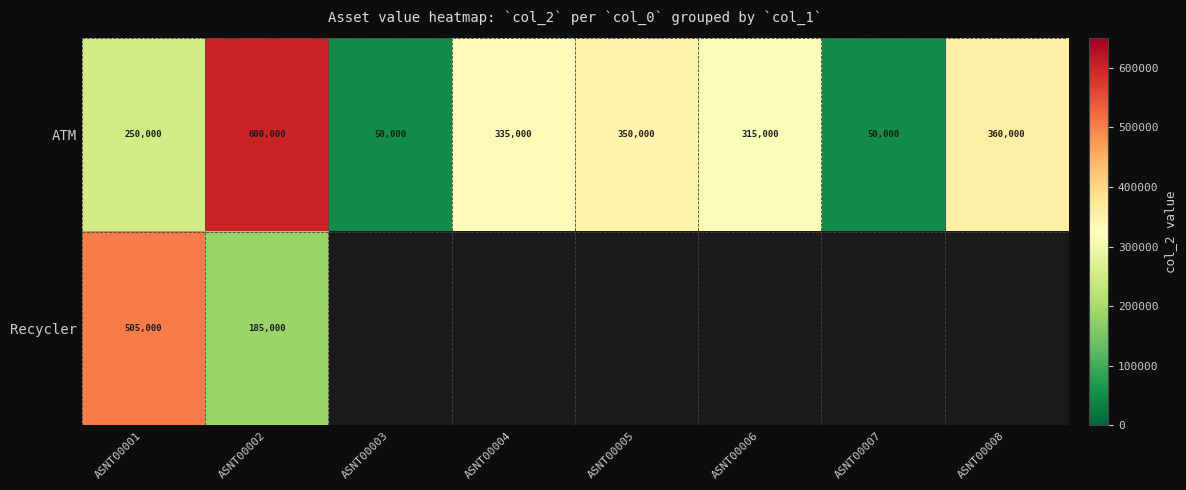

What is the difference between the maximum and minimum values in the ATM series?

550000